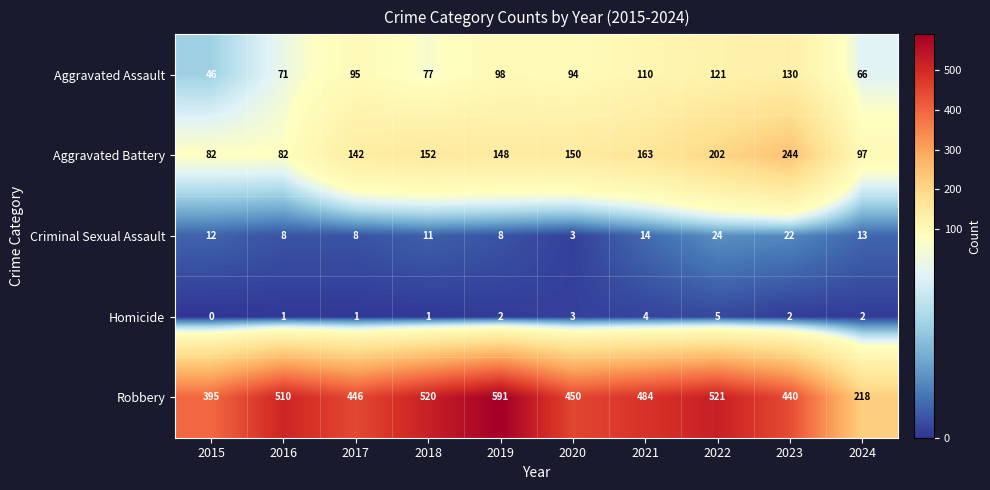

Which label corresponds to the largest value in the chart?

2019